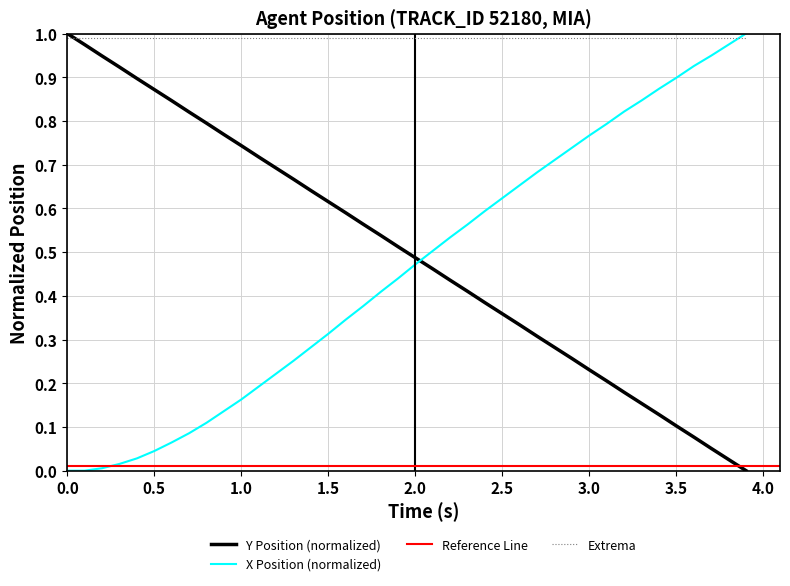

How many lines are shown in the chart?

2